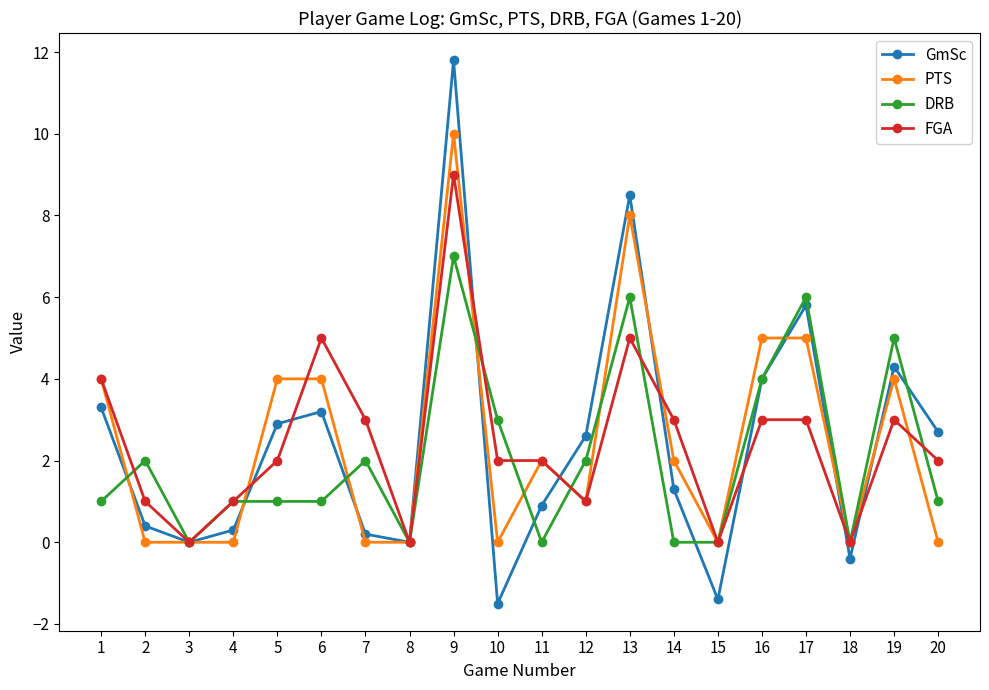

Reading right to left, transcribe all the data shown in this chart.

GmSc: 20=2.7	19=4.3	18=-0.4	17=5.8	16=4.0	15=-1.4	14=1.3	13=8.5	12=2.6	11=0.9	10=-1.5	9=11.8	8=0.0	7=0.2	6=3.2	5=2.9	4=0.3	3=0.0	2=0.4	1=3.3
PTS: 20=0.0	19=4.0	18=0.0	17=5.0	16=5.0	15=0.0	14=2.0	13=8.0	12=1.0	11=2.0	10=0.0	9=10.0	8=0.0	7=0.0	6=4.0	5=4.0	4=0.0	3=0.0	2=0.0	1=4.0
DRB: 20=1.0	19=5.0	18=0.0	17=6.0	16=4.0	15=0.0	14=0.0	13=6.0	12=2.0	11=0.0	10=3.0	9=7.0	8=0.0	7=2.0	6=1.0	5=1.0	4=1.0	3=0.0	2=2.0	1=1.0
FGA: 20=2.0	19=3.0	18=0.0	17=3.0	16=3.0	15=0.0	14=3.0	13=5.0	12=1.0	11=2.0	10=2.0	9=9.0	8=0.0	7=3.0	6=5.0	5=2.0	4=1.0	3=0.0	2=1.0	1=4.0